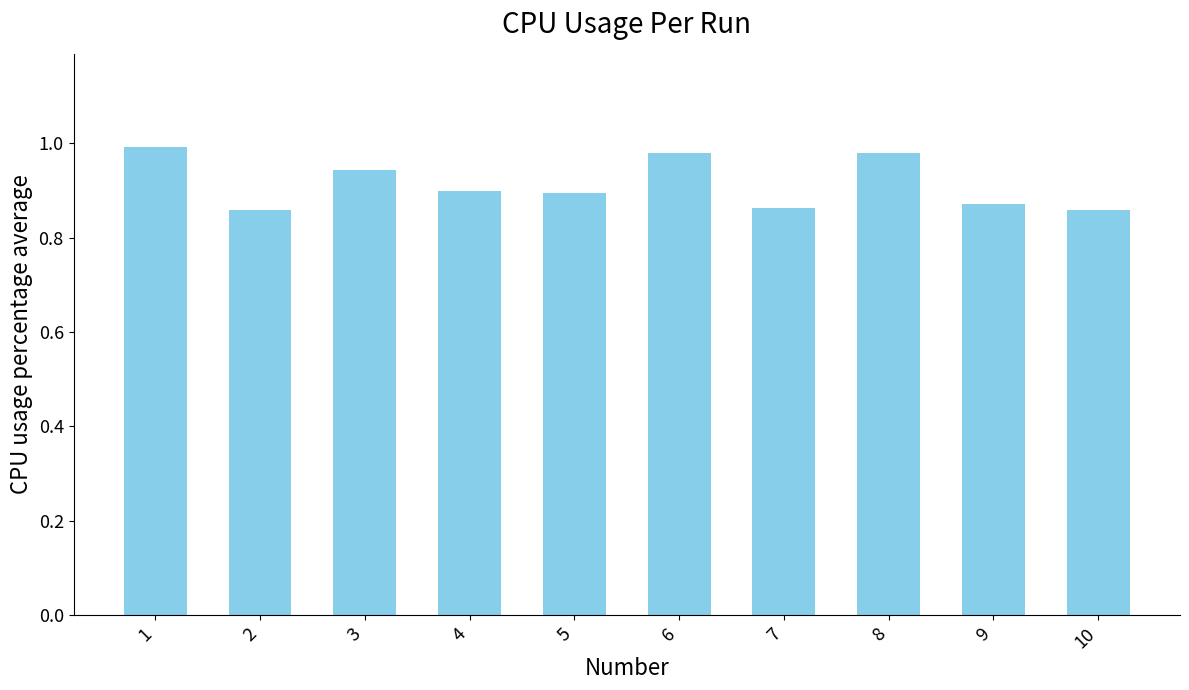

True or false: the data shows 0.9 at 10.

True